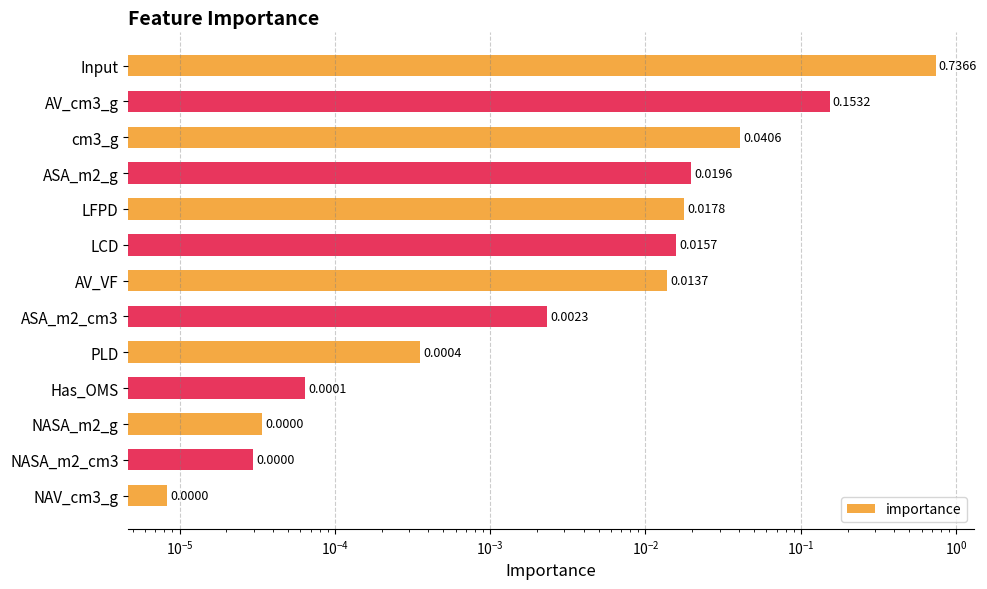

Reading left to right, transcribe all the data shown in this chart.

0.7	0.2	0.0	0.0	0.0	0.0	0.0	0.0	0.0	0.0	0.0	0.0	0.0